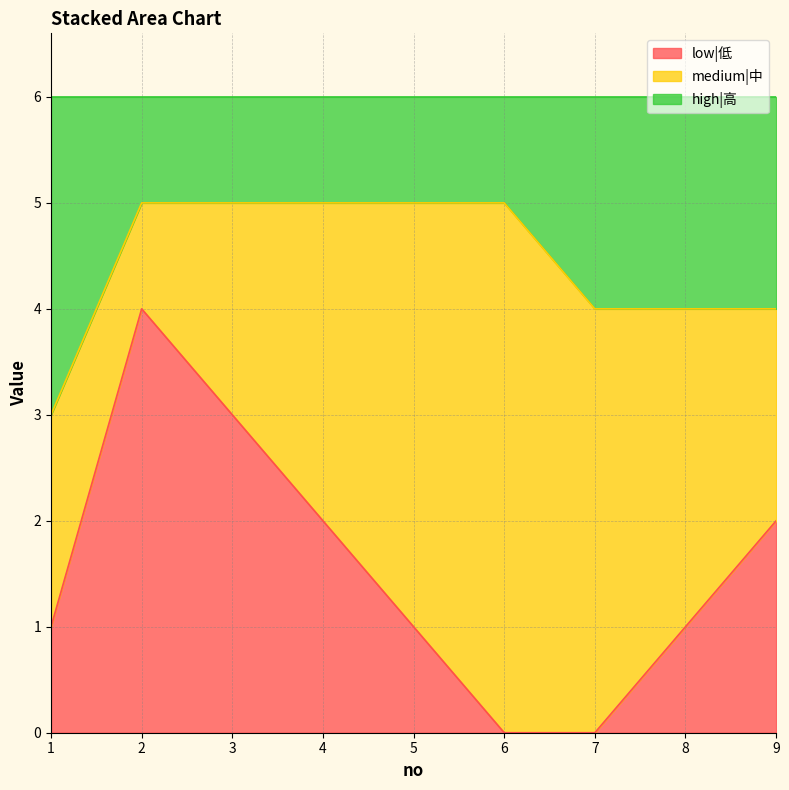

True or false: low|低 has a value of 2 at 4.

True